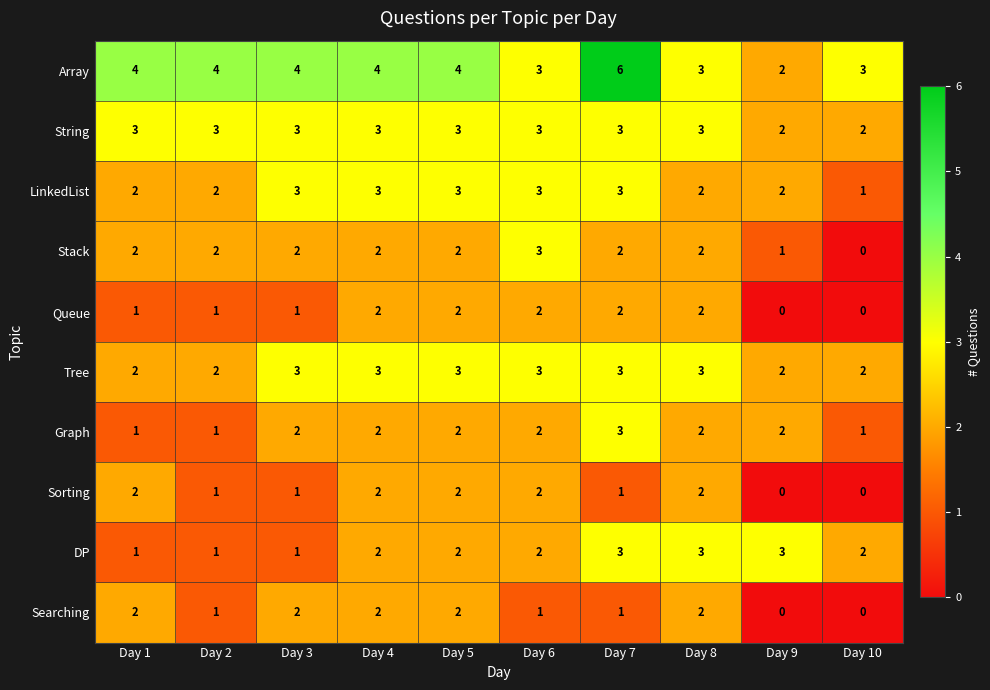

Count the number of categories in the chart.

10